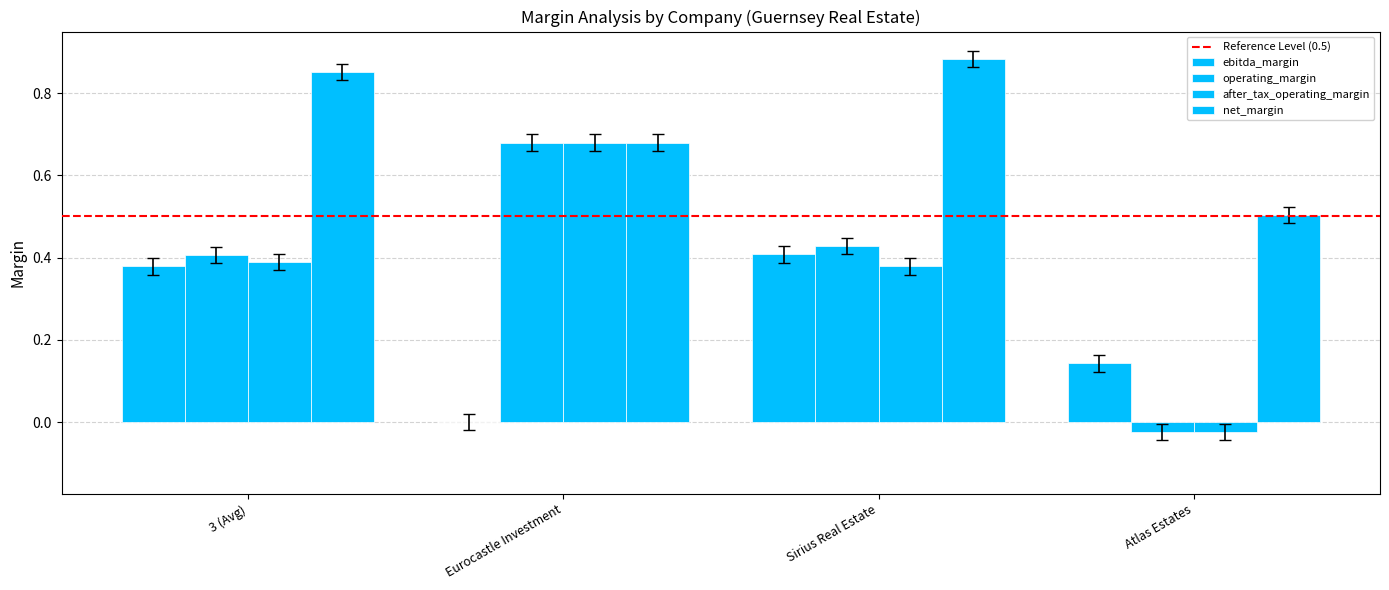

What is the highest value of the operating_margin series?

0.7